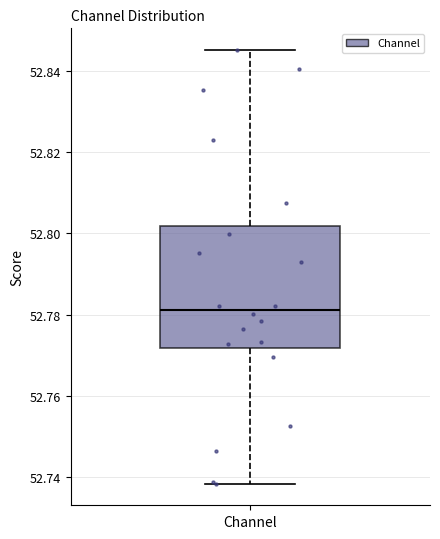

Transcribe this box plot: give where the median line is, the range the box spans, and where the two whiskers end, as read against the y-axis. The values are not printed on the chart, so give them approximately, as read against the axis.

median 52.782, box 52.772 to 52.802, whiskers 52.738 to 52.846